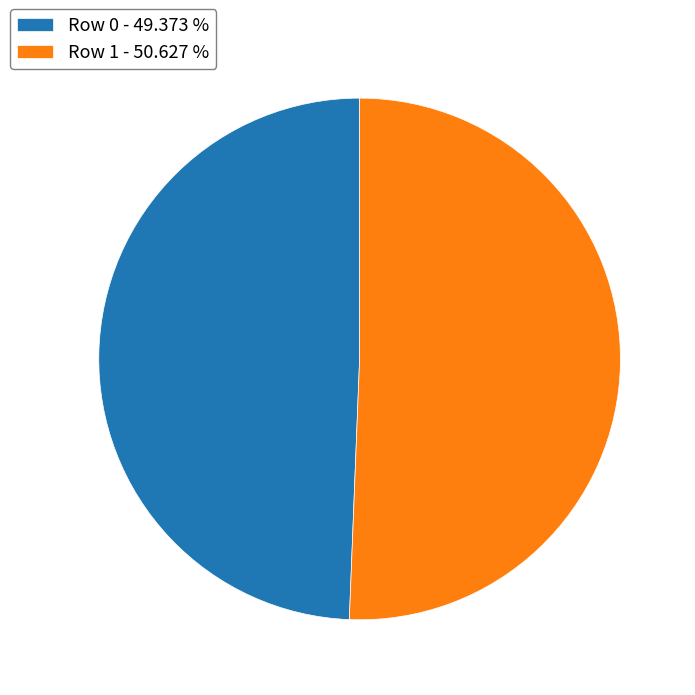

How many slices are in this pie chart?

2